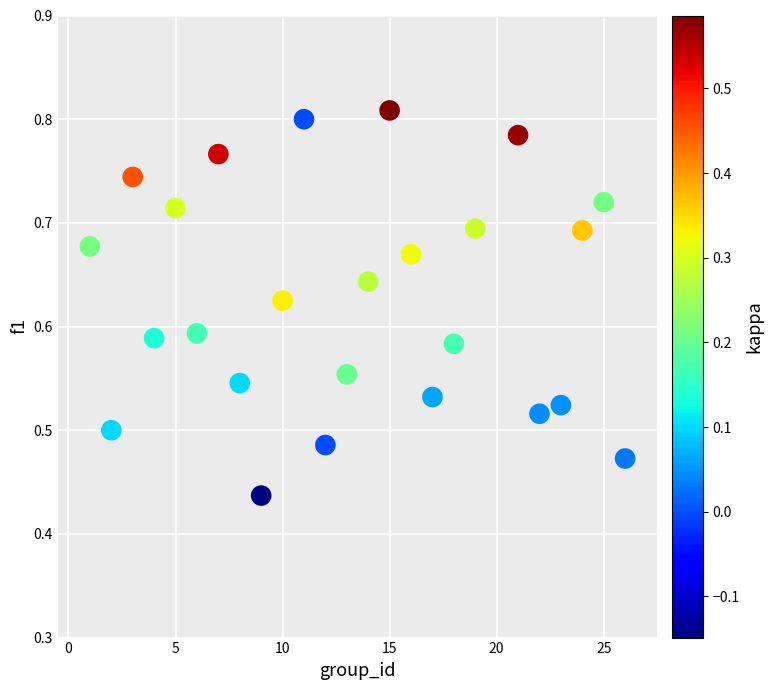

What is the range of X values (max minus min)?

25.0